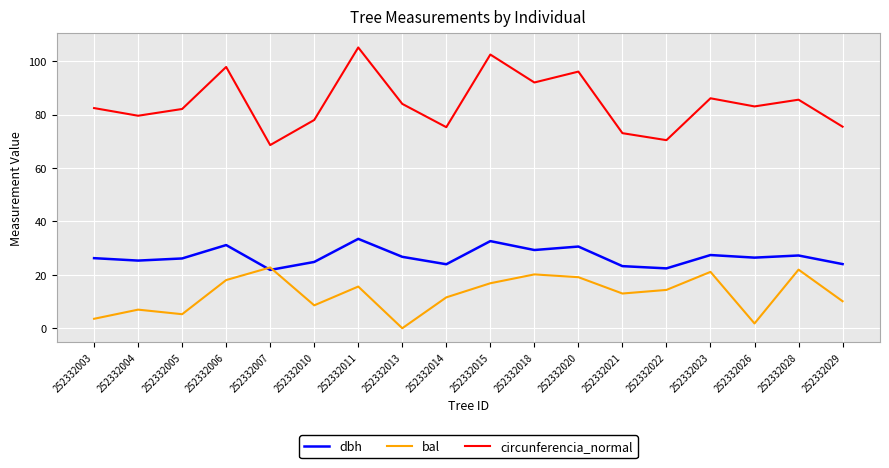

Read the dbh value at 252332023.

27.4